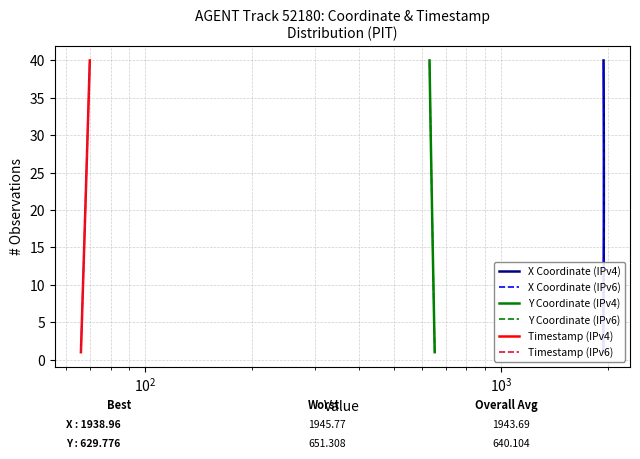

True or false: Y Coordinate (IPv6) and X Coordinate (IPv4) cross at least once.

False